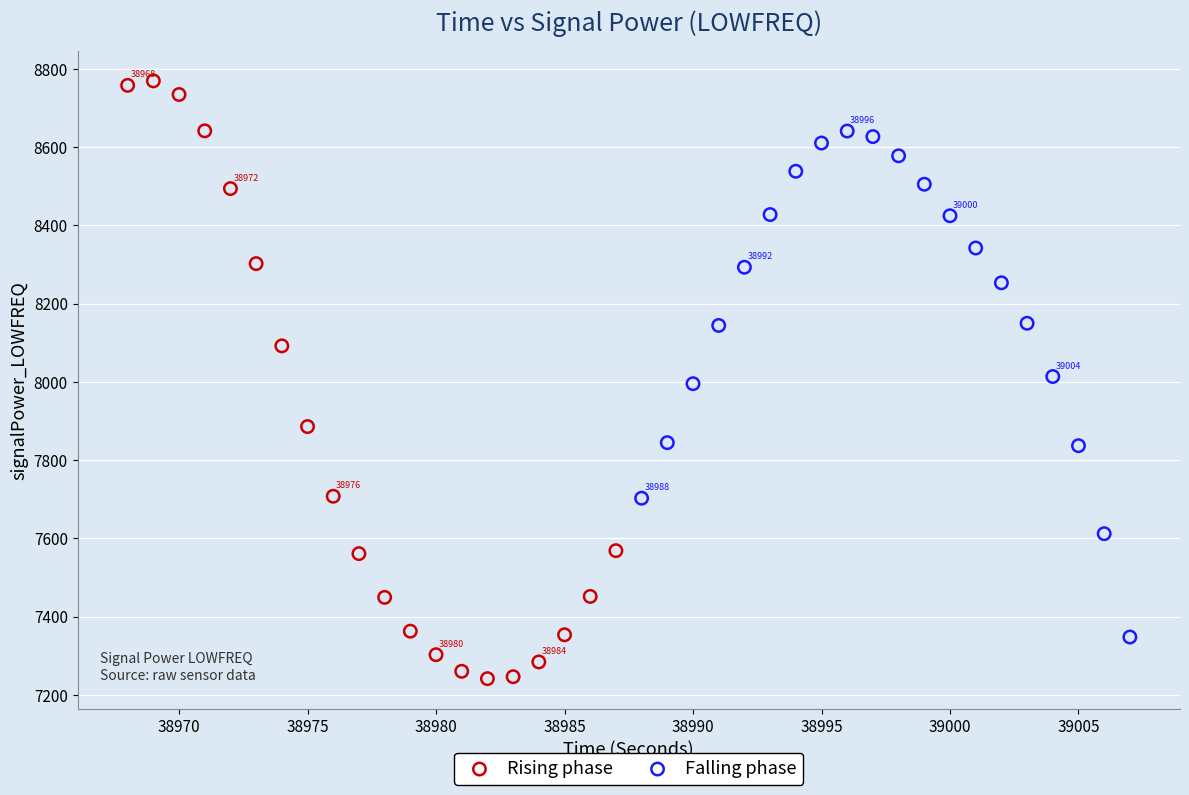

Which series reaches the maximum Y coordinate?

Rising phase